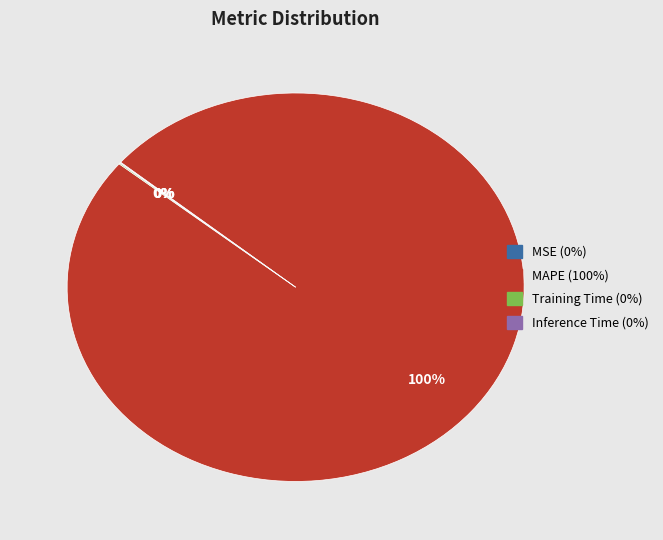

True or false: MAPE accounts for 94% of the total.

False